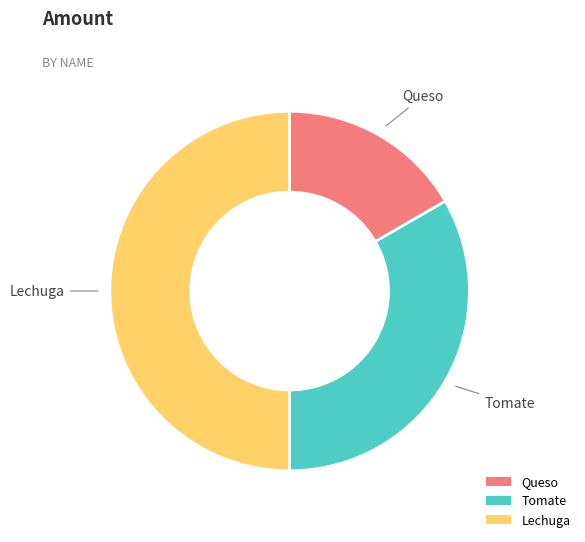

How many slices are in this pie chart?

3